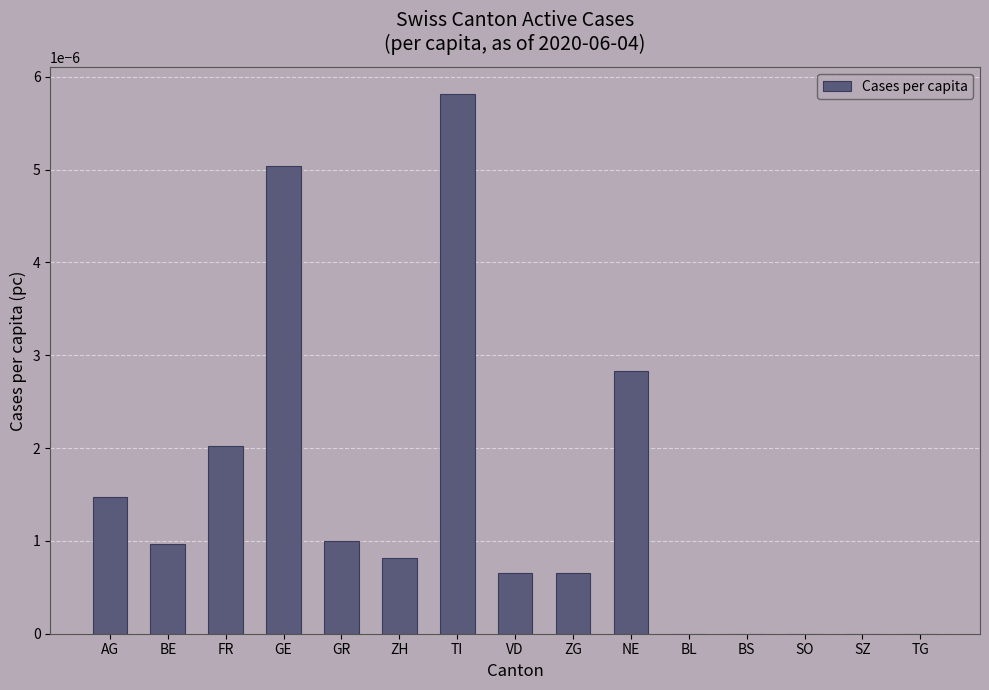

Is it true that the value at FR is 0.0?

True